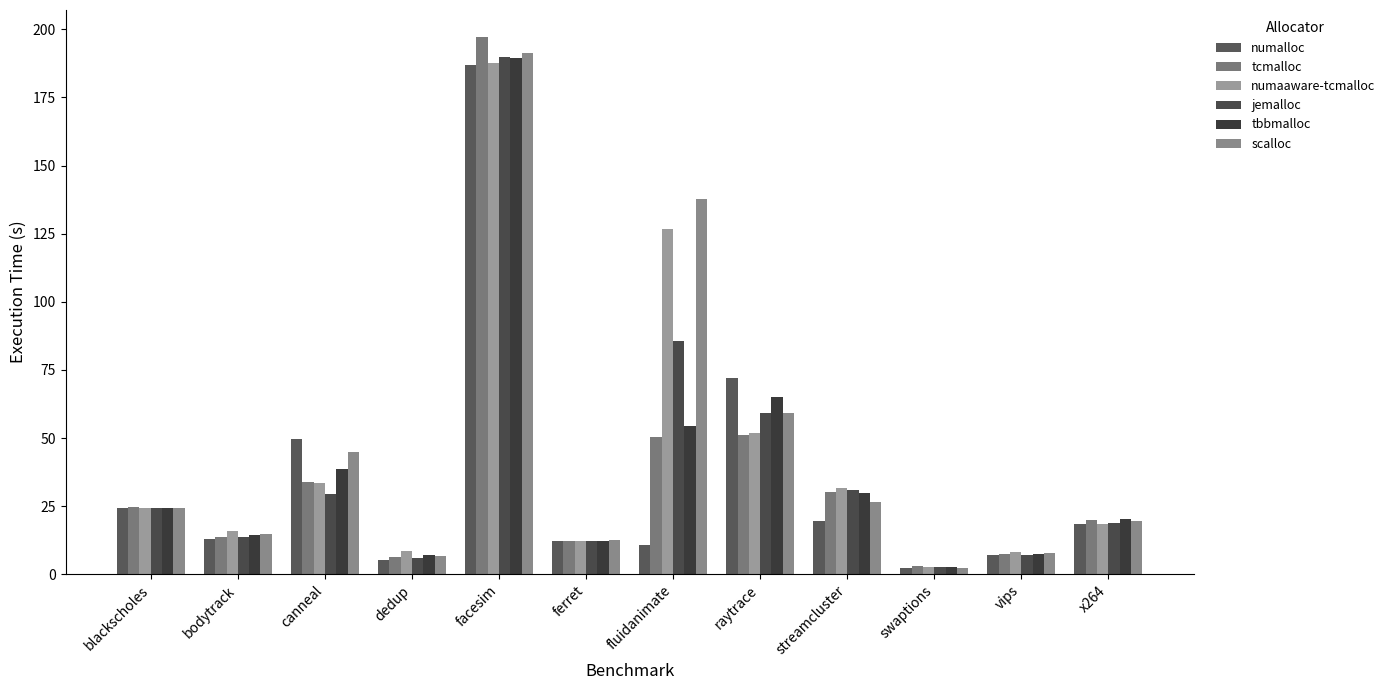

Reading right to left, list all the values displayed in this chart.

numalloc: x264=18.4	vips=6.9	swaptions=2.2	streamcluster=19.5	raytrace=72.2	fluidanimate=10.7	ferret=12.1	facesim=186.8	dedup=5.1	canneal=49.8	bodytrack=13.1	blackscholes=24.5
tcmalloc: x264=19.8	vips=7.4	swaptions=3.2	streamcluster=30.3	raytrace=51.1	fluidanimate=50.2	ferret=12.2	facesim=197.2	dedup=6.4	canneal=33.7	bodytrack=13.6	blackscholes=24.6
numaaware-tcmalloc: x264=18.5	vips=8.2	swaptions=2.6	streamcluster=31.5	raytrace=51.9	fluidanimate=126.9	ferret=12.1	facesim=187.7	dedup=8.4	canneal=33.6	bodytrack=15.9	blackscholes=24.4
jemalloc: x264=18.7	vips=7.2	swaptions=2.5	streamcluster=30.9	raytrace=59.4	fluidanimate=85.7	ferret=12.4	facesim=189.7	dedup=5.8	canneal=29.5	bodytrack=13.7	blackscholes=24.5
tbbmalloc: x264=20.4	vips=7.3	swaptions=2.5	streamcluster=29.9	raytrace=65.1	fluidanimate=54.5	ferret=12.3	facesim=189.5	dedup=7.0	canneal=38.6	bodytrack=14.4	blackscholes=24.4
scalloc: x264=19.6	vips=7.9	swaptions=2.5	streamcluster=26.5	raytrace=59.1	fluidanimate=137.9	ferret=12.4	facesim=191.3	dedup=6.8	canneal=44.9	bodytrack=14.9	blackscholes=24.4